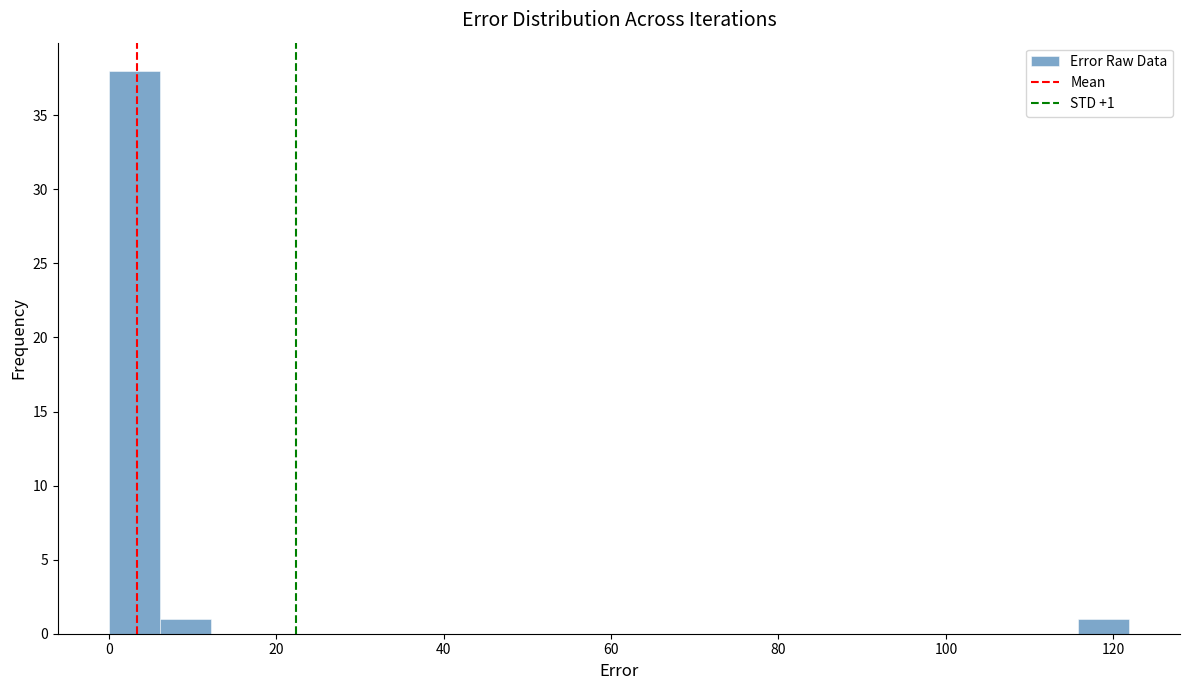

Around what value on the x-axis is the tallest bar? Give the approximate position of its centre, as read against the axis.

4